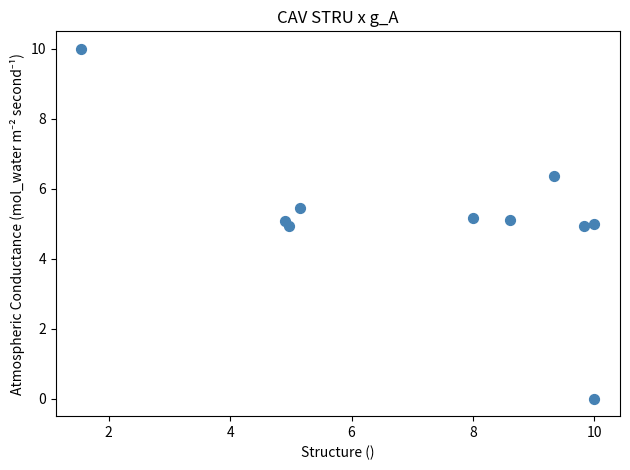

What is the range of X values (max minus min)?

8.5